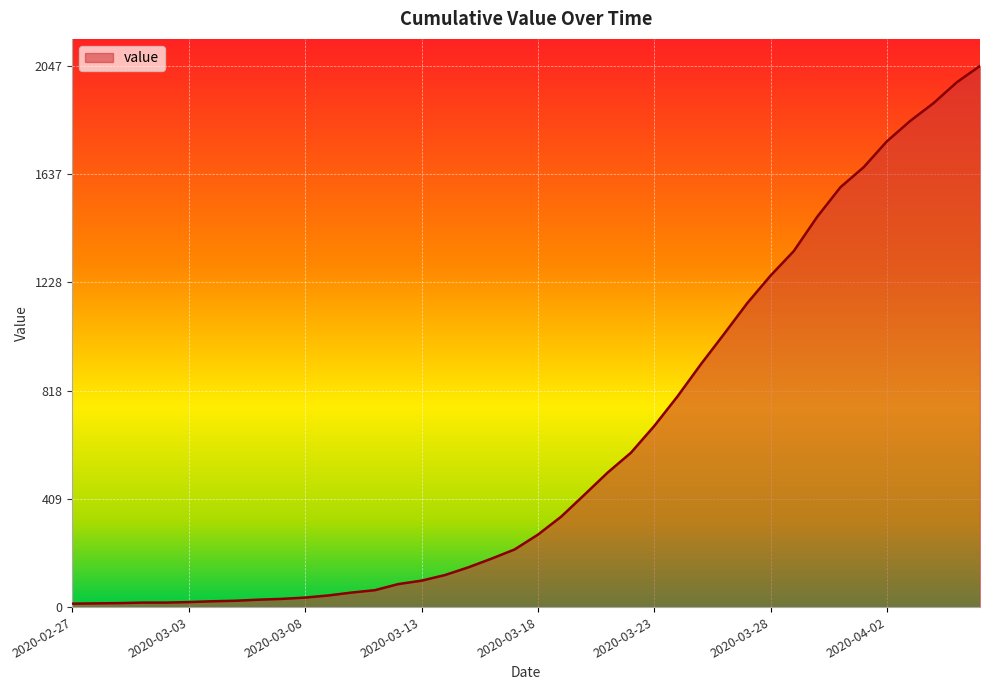

What is the difference between the maximum and minimum values?

2034